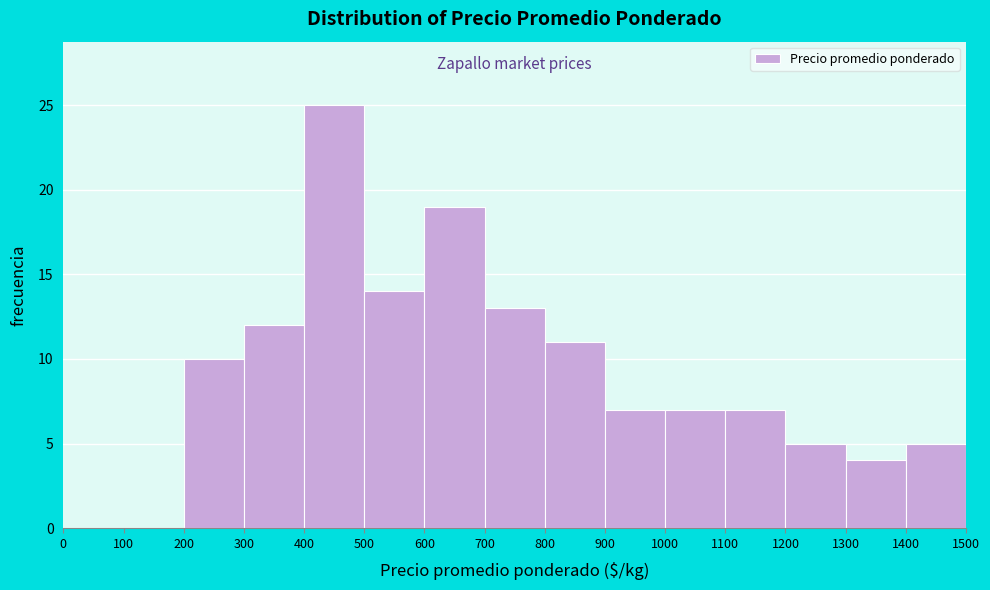

Reading left to right, list every bar in this chart as the range it spans on the x-axis followed by its height. The values are not printed on the chart, so give them approximately, as read against the axis.

0 to 100: 0
100 to 200: 0
200 to 300: 10
300 to 400: 12
400 to 500: 25
500 to 600: 14
600 to 700: 19
700 to 800: 13
800 to 900: 11
900 to 1000: 7
1000 to 1100: 7
1100 to 1200: 7
1200 to 1300: 5
1300 to 1400: 4
1400 to 1500: 5